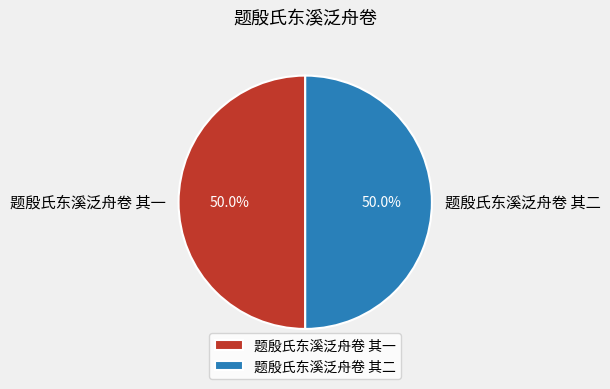

To the nearest percent, what is the average slice percentage?

50%